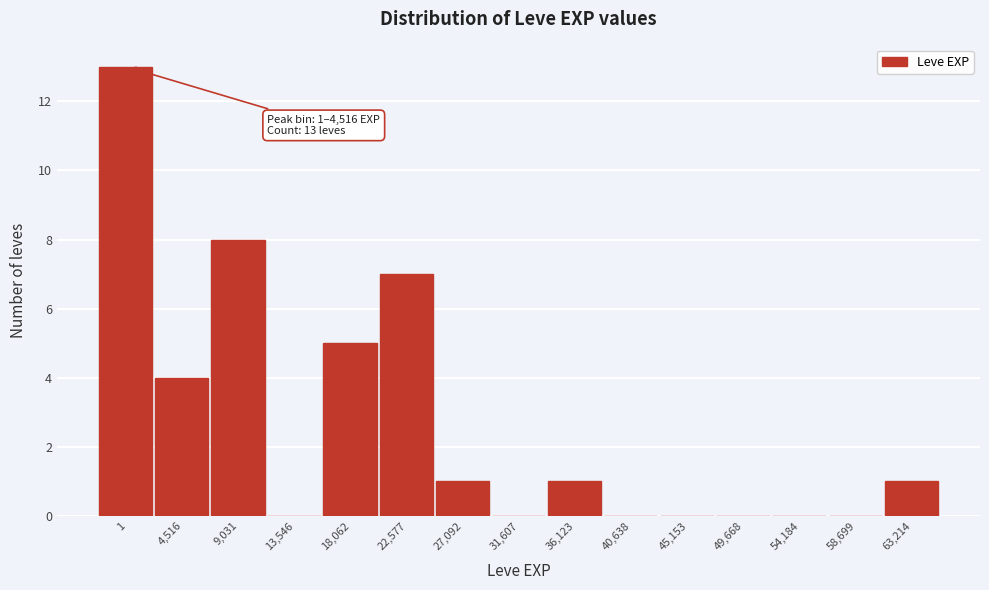

Reading right to left, extract all data points from this chart.

63,214=1	58,699=0	54,184=0	49,668=0	45,153=0	40,638=0	36,123=1	31,607=0	27,092=1	22,577=7	18,062=5	13,546=0	9,031=8	4,516=4	1=13